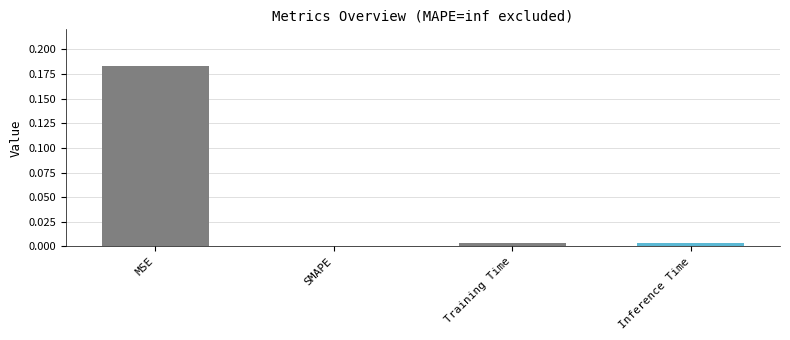

Is it true that the value at MSE is 0.1?

False